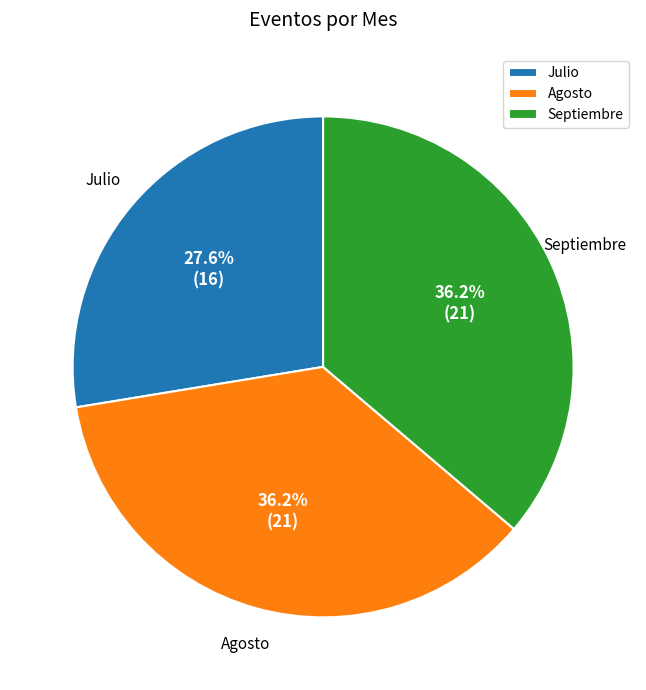

Is the sum of Agosto and Septiembre greater than half?

Yes